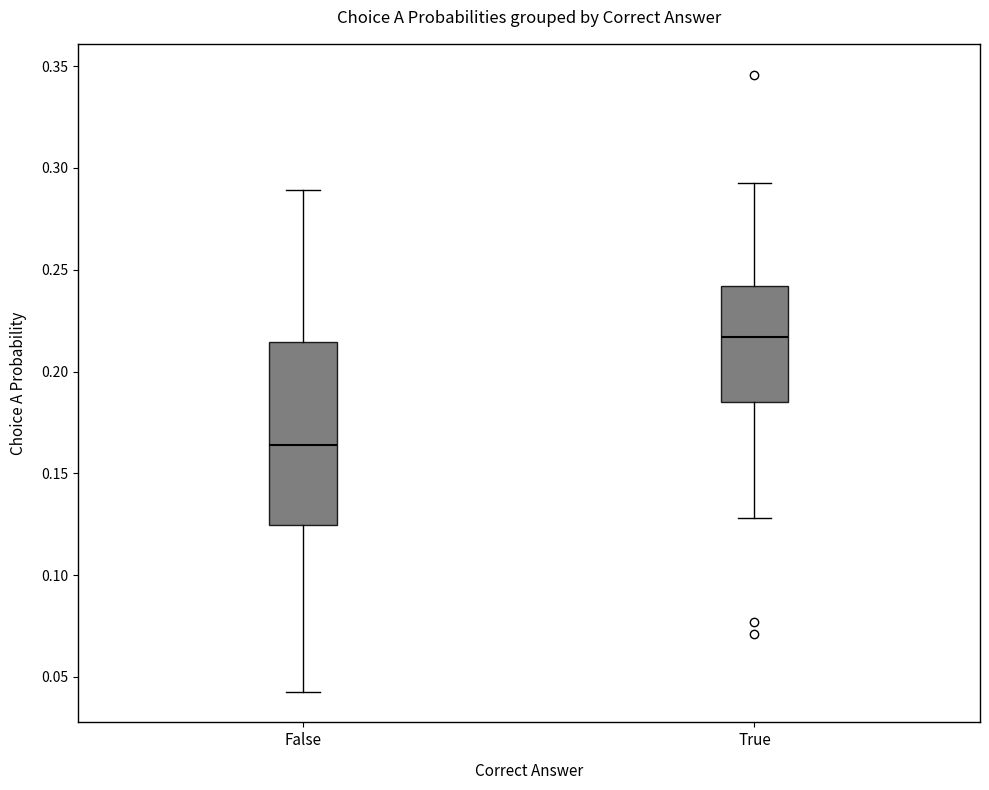

Reading left to right, transcribe this box plot: for each box, give where its median line is, the range the box spans, and where its two whiskers end, as read against the y-axis. The values are not printed on the chart, so give them approximately, as read against the axis.

False: median 0.165, box 0.125 to 0.215, whiskers 0.045 to 0.290
True: median 0.215, box 0.185 to 0.240, whiskers 0.130 to 0.295